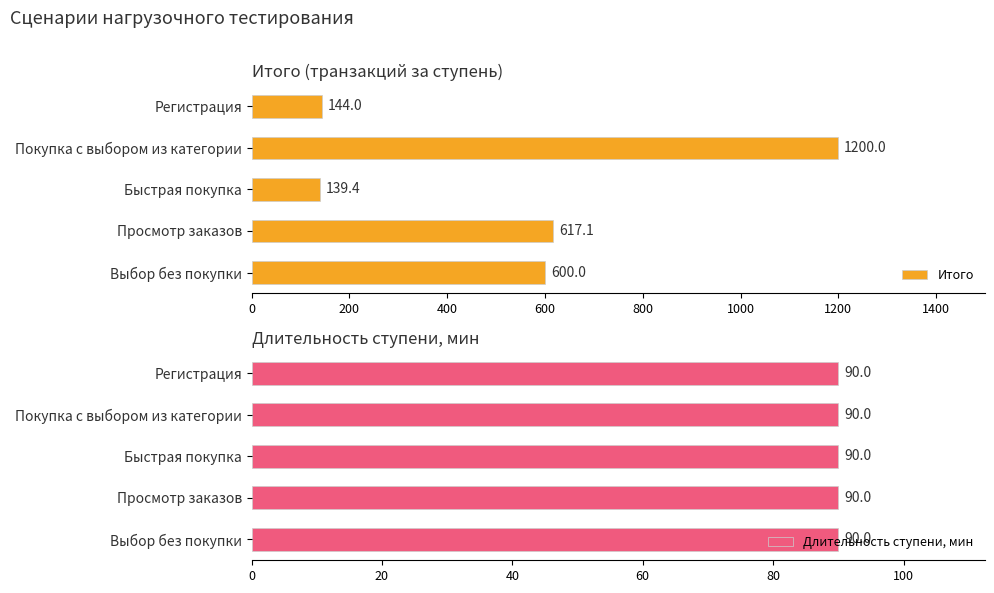

At which label is Итого closest to 669?

Просмотр заказов